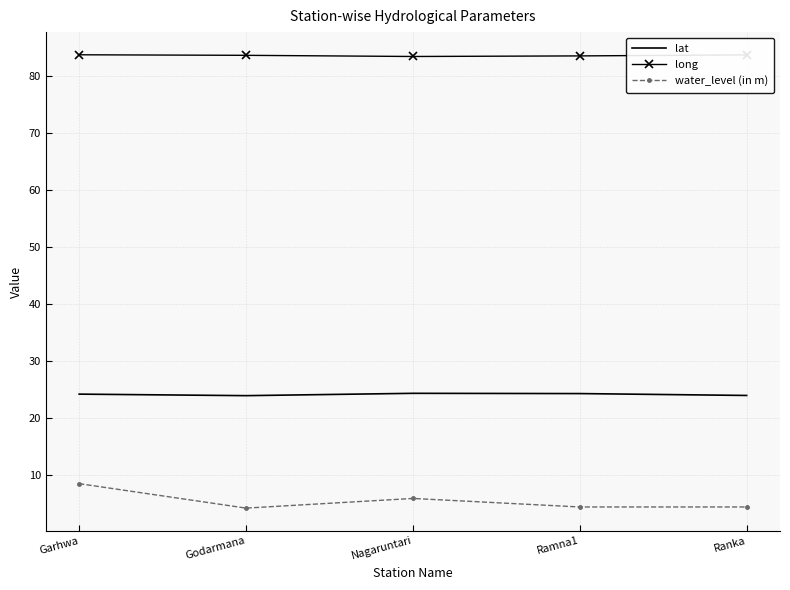

Between Garhwa and Ramna1, which series saw the biggest shift?

water_level (in m)